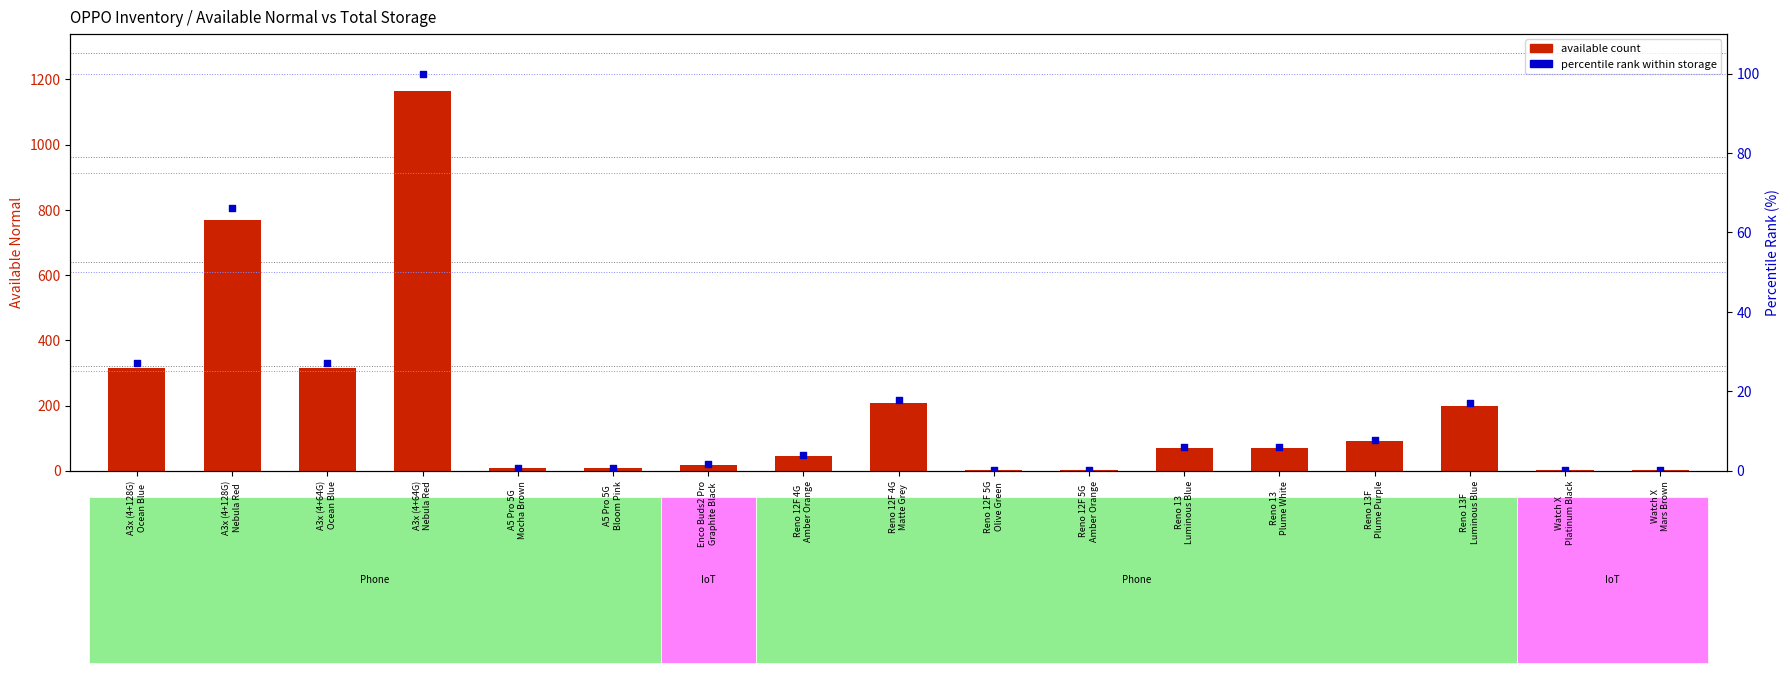

What are all the series names shown in the legend?

available count, percentile rank within storage